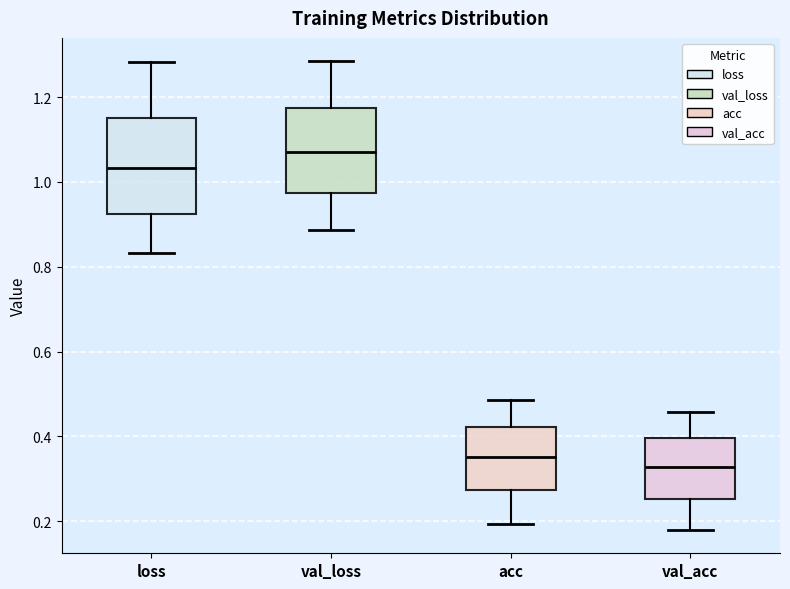

Reading left to right, read every box against the y-axis: the position of its median line, the range the box covers, and the ends of its whiskers. The values are not printed on the chart, so give them approximately, as read against the axis.

loss: median 1.04, box 0.92 to 1.16, whiskers 0.84 to 1.28
val_loss: median 1.08, box 0.98 to 1.18, whiskers 0.88 to 1.28
acc: median 0.36, box 0.28 to 0.42, whiskers 0.20 to 0.48
val_acc: median 0.32, box 0.26 to 0.40, whiskers 0.18 to 0.46